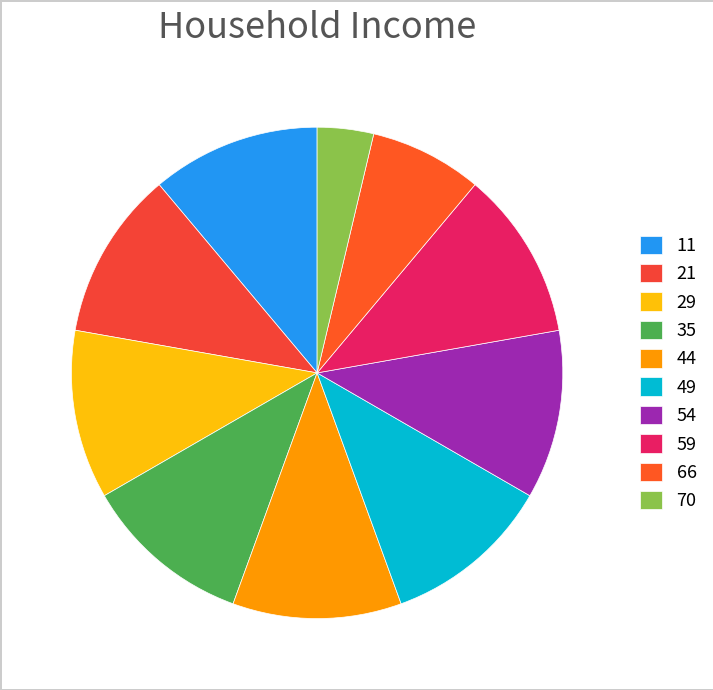

Is there any slice that represents more than half of the pie?

No